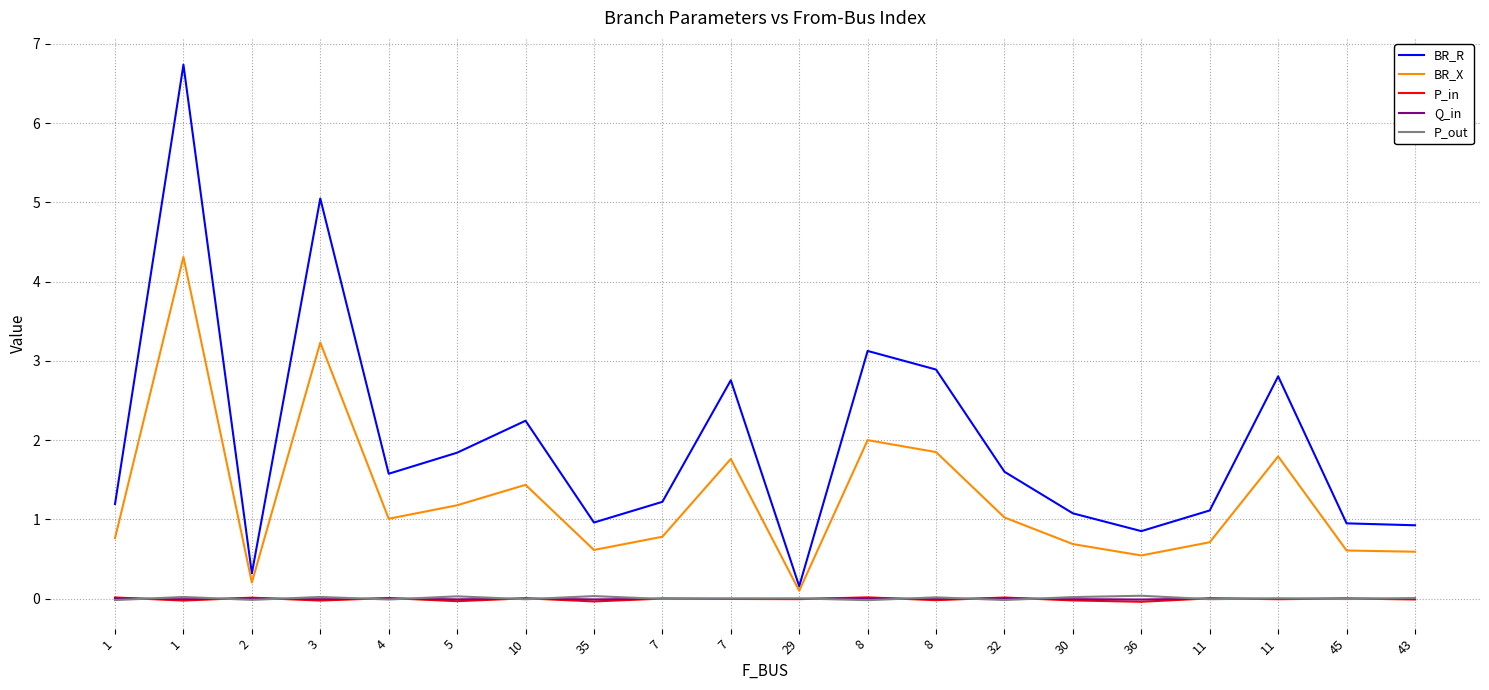

Is it true that P_out equals -0.0 at 10?

True